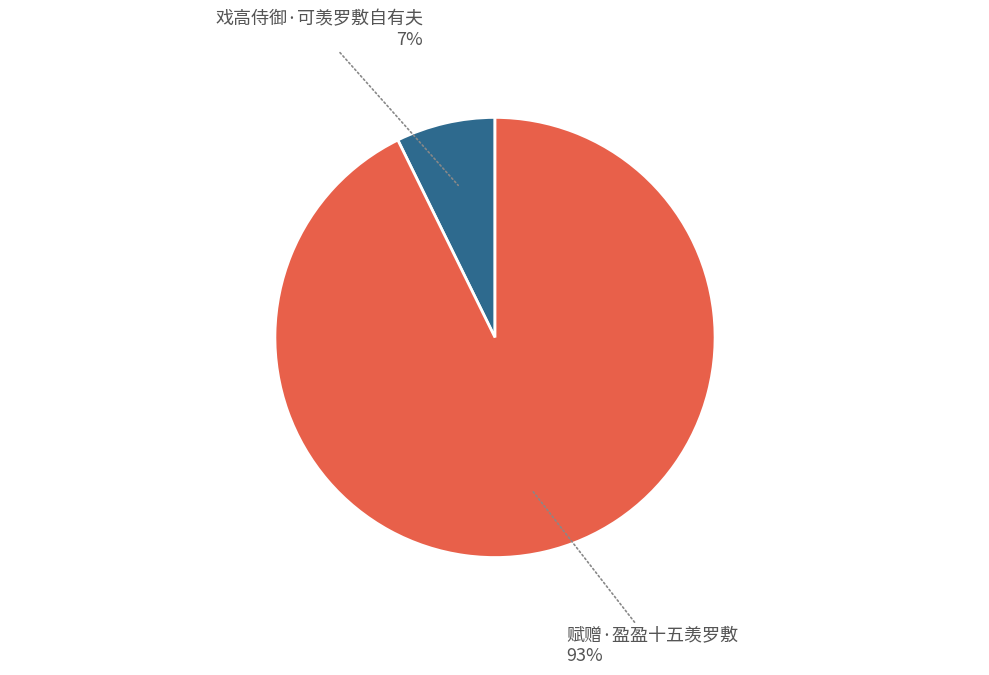

True or false: 戏高侍御·可羡罗敷自有夫 accounts for 21% of the total.

False